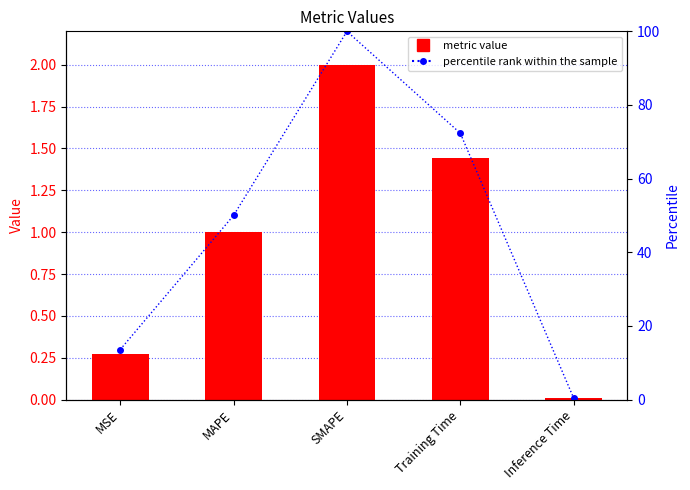

Is the value of col_1 at Training Time greater than the value of percentile rank within the sample at SMAPE?

No